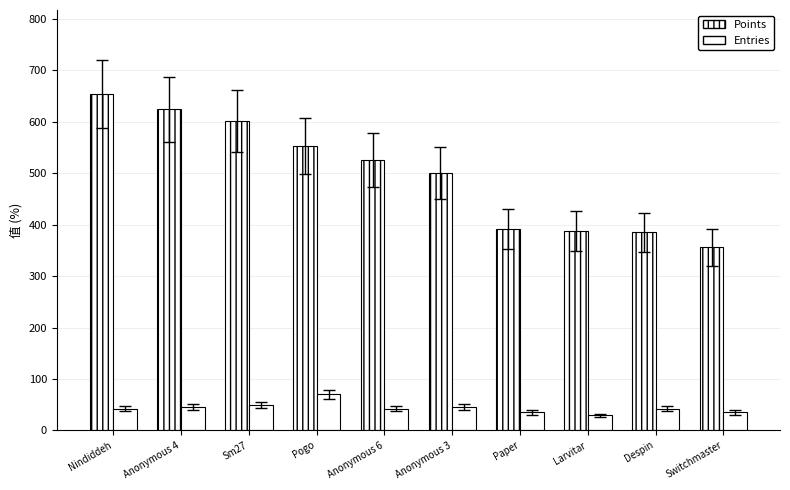

How many data points does each series have?

10